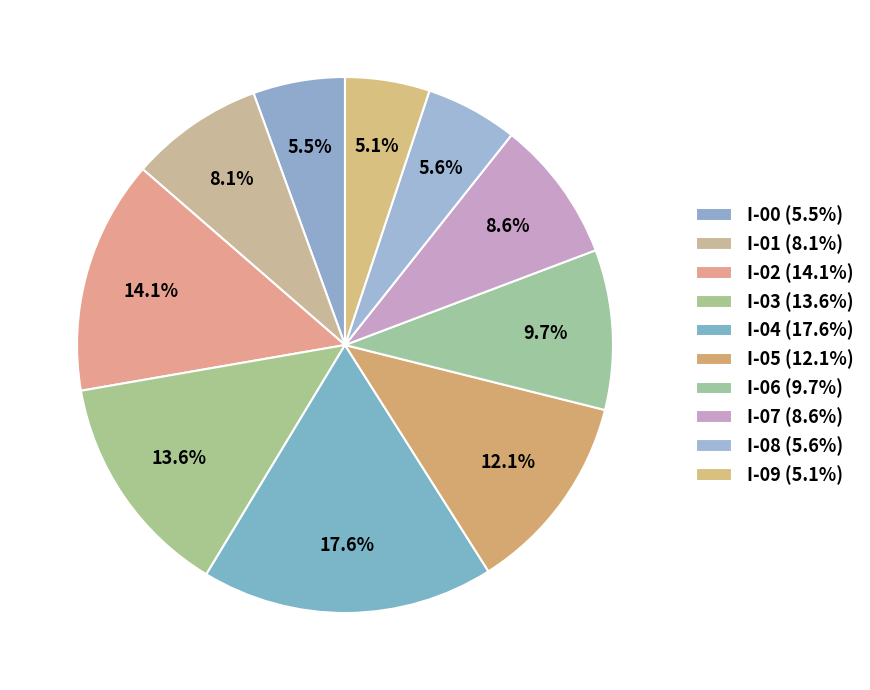

Which category has the smallest portion of the pie?

I-09